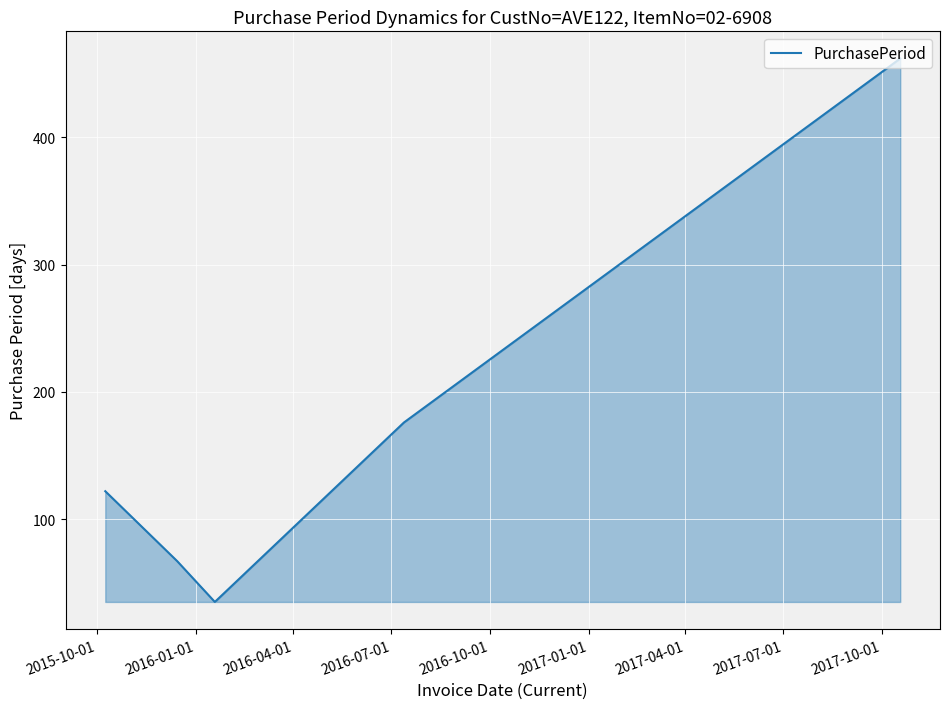

What is the average value?

172